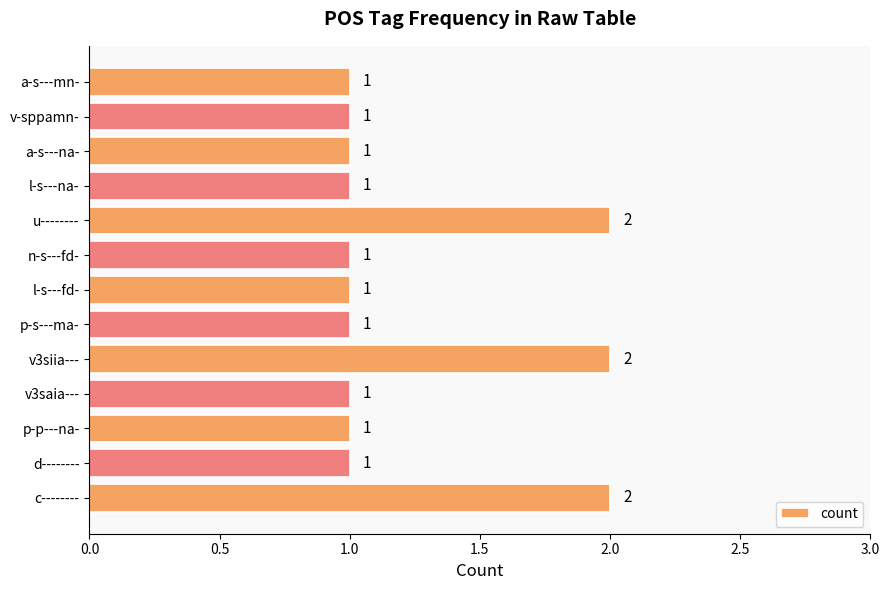

True or false: the data shows 0 at a-s---na-.

False